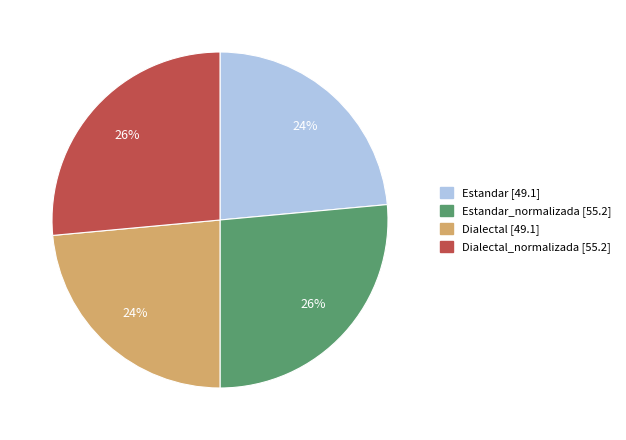

Is there a majority slice in this chart?

No